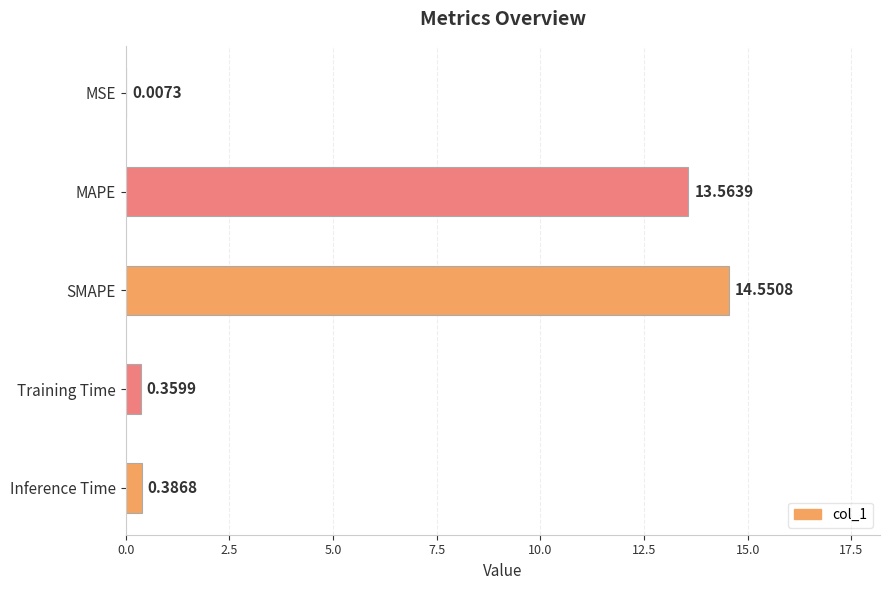

Does the chart contain stacked bars?

No